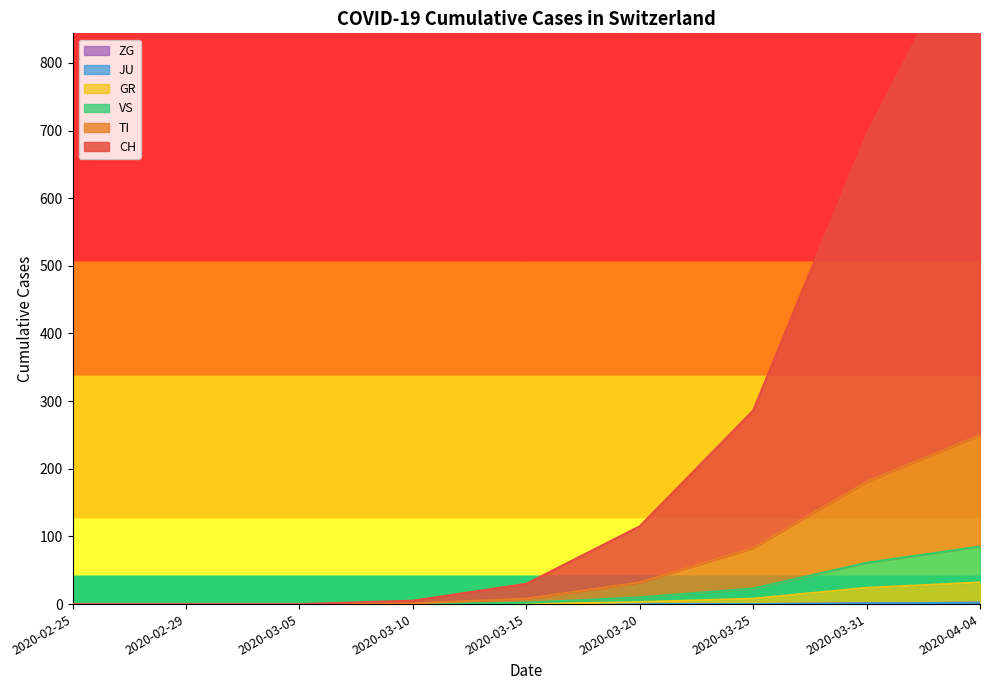

Count the number of categories in the chart.

9